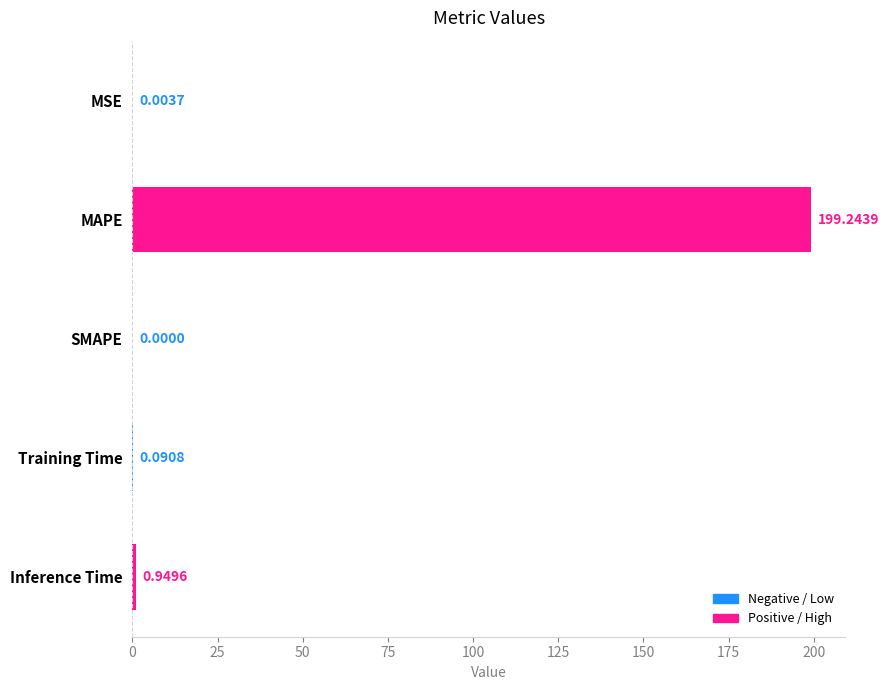

Where is the data nearest to the value 99?

Inference Time